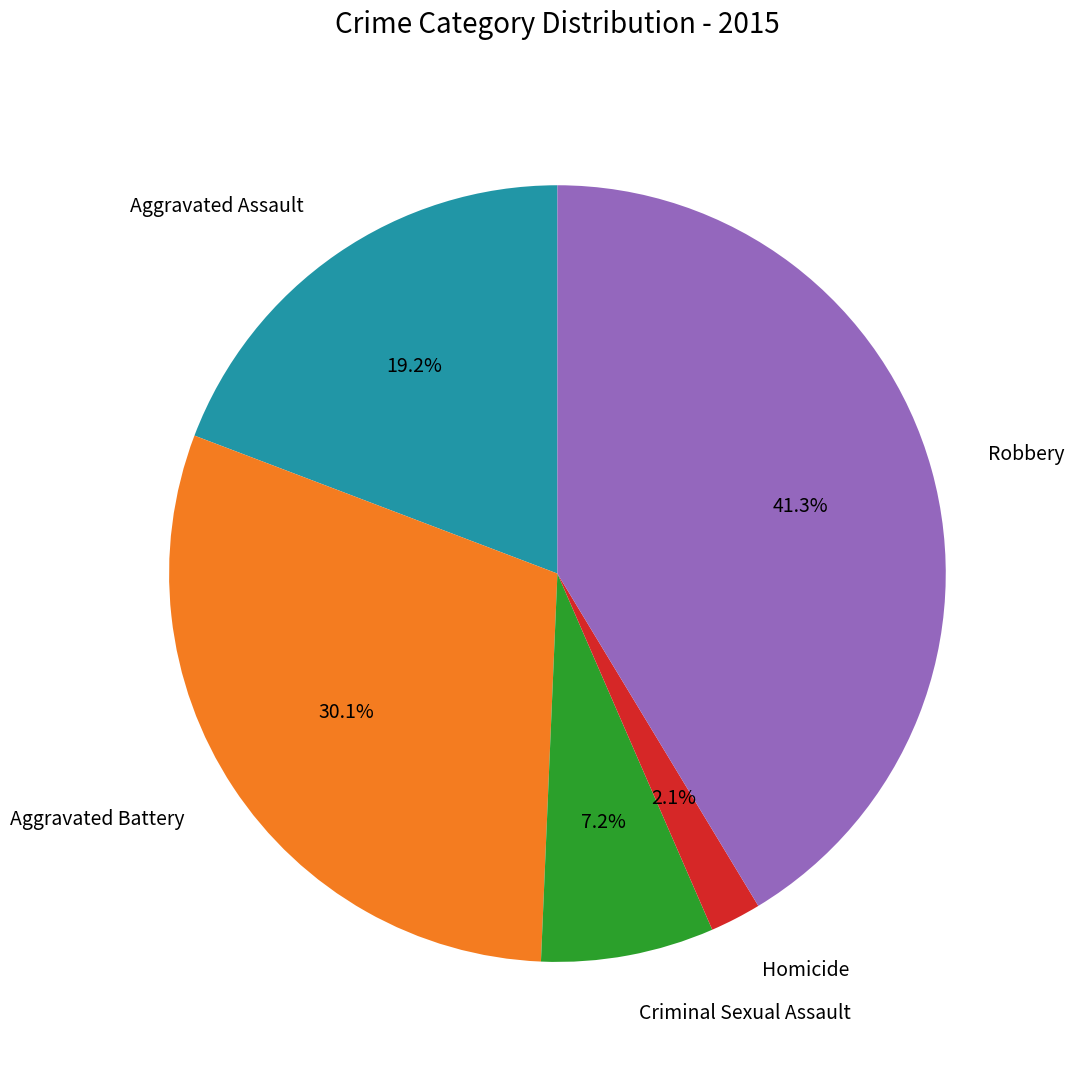

Do Homicide and Aggravated Assault together represent more than half of the pie?

No